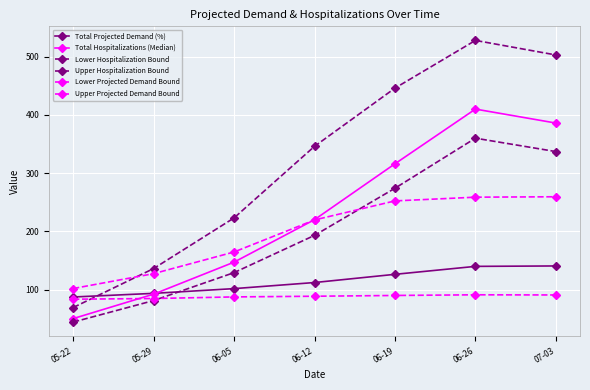

How many intersections are there between Upper Projected Demand Bound and Lower Hospitalization Bound?

1